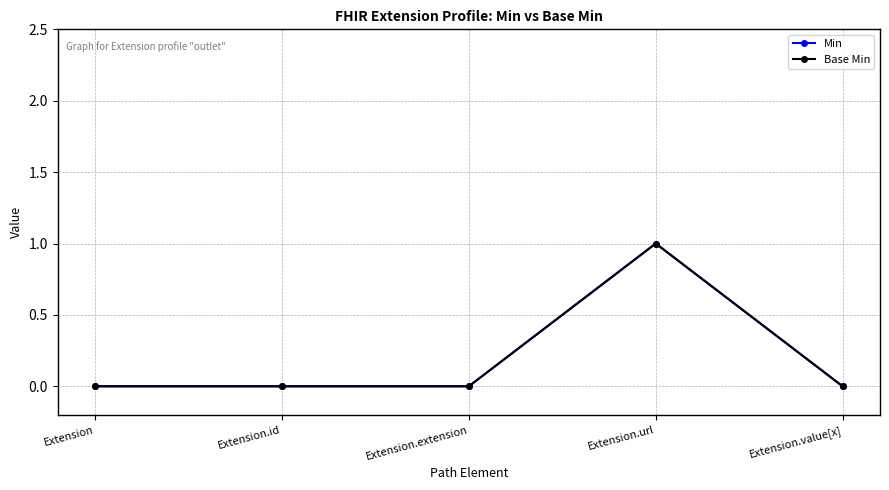

True or false: Min and Base Min intersect in this chart.

False